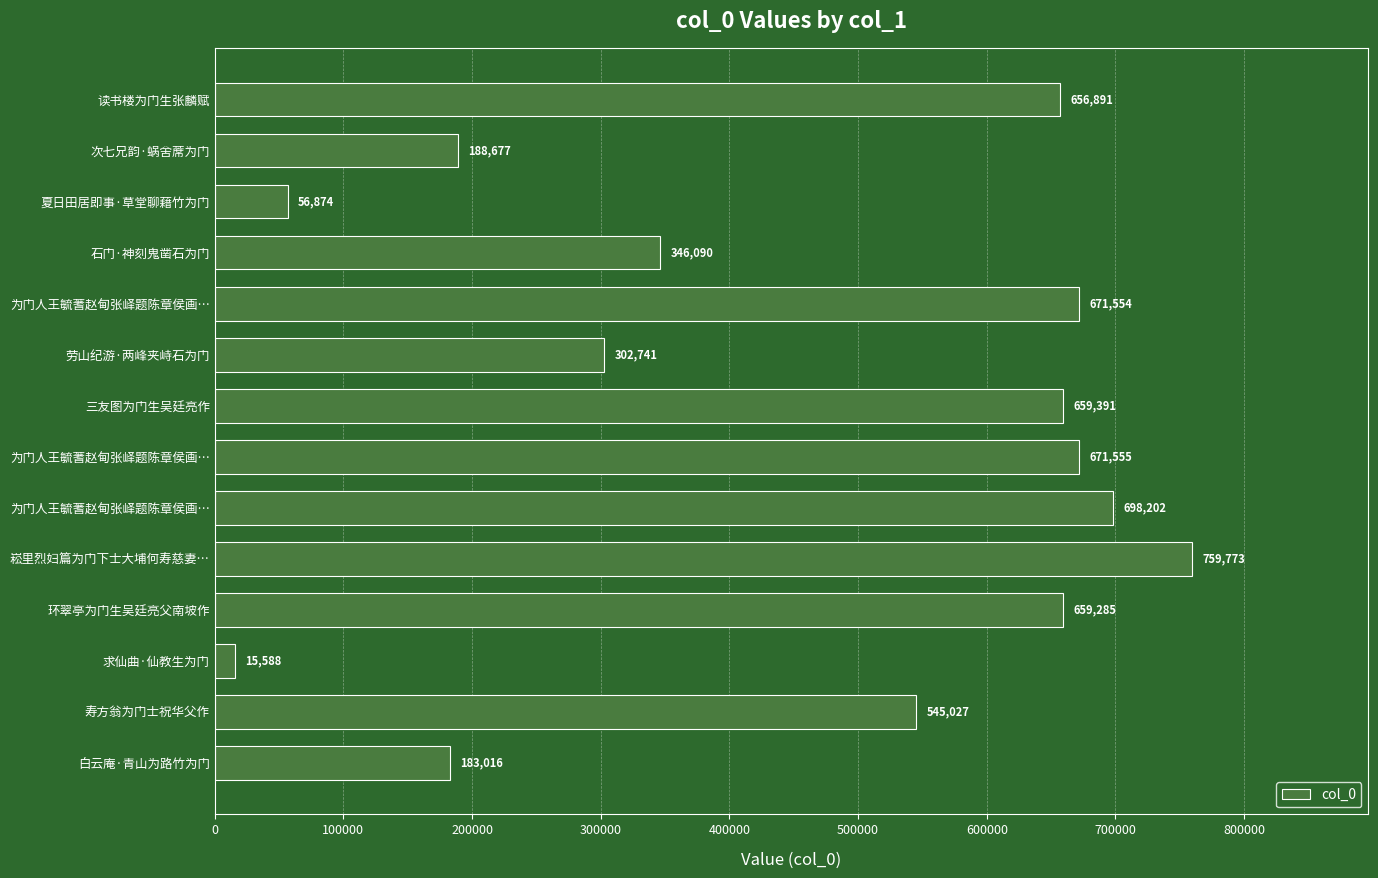

Are the bars horizontal?

Yes